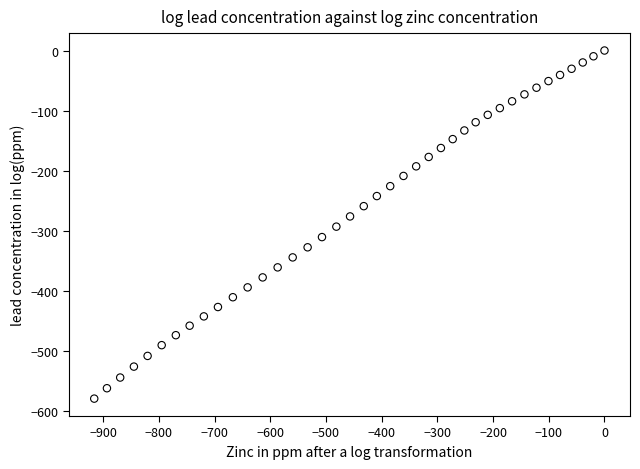

What is the range of X values (max minus min)?

916.1